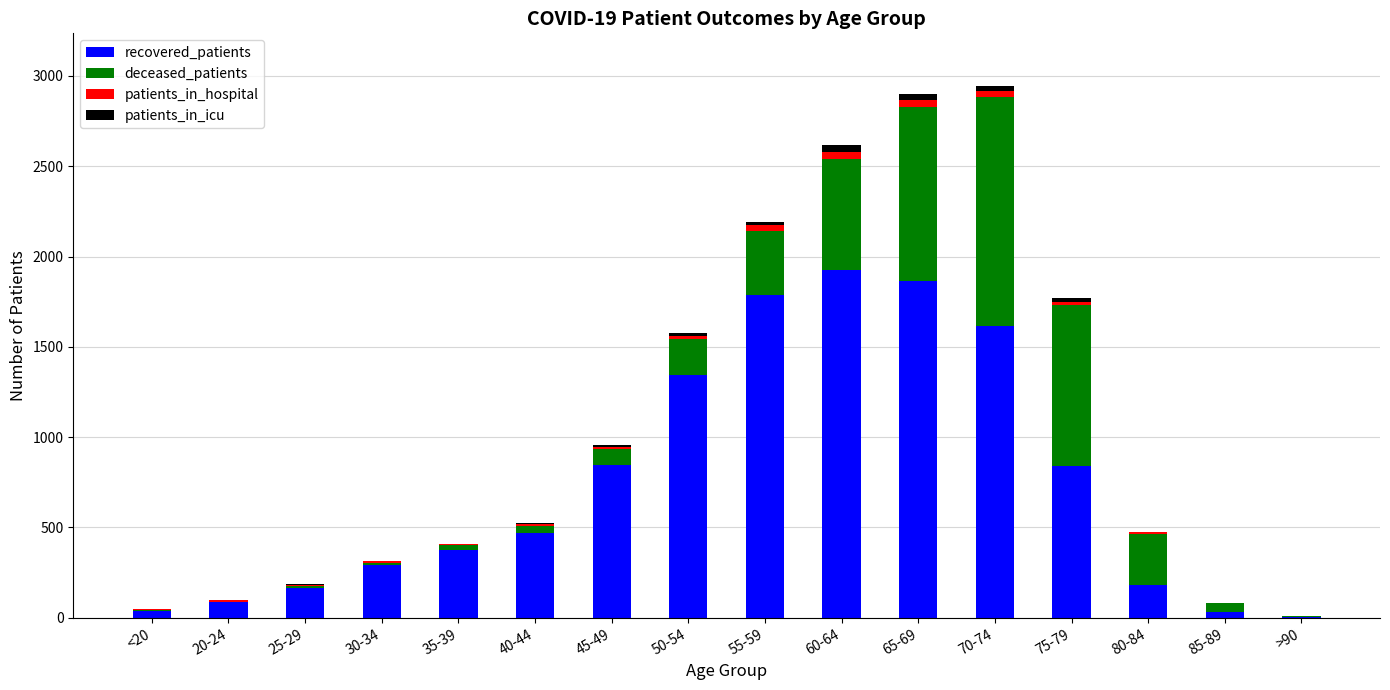

True or false: recovered_patients has a value of 966 at 70-74.

False